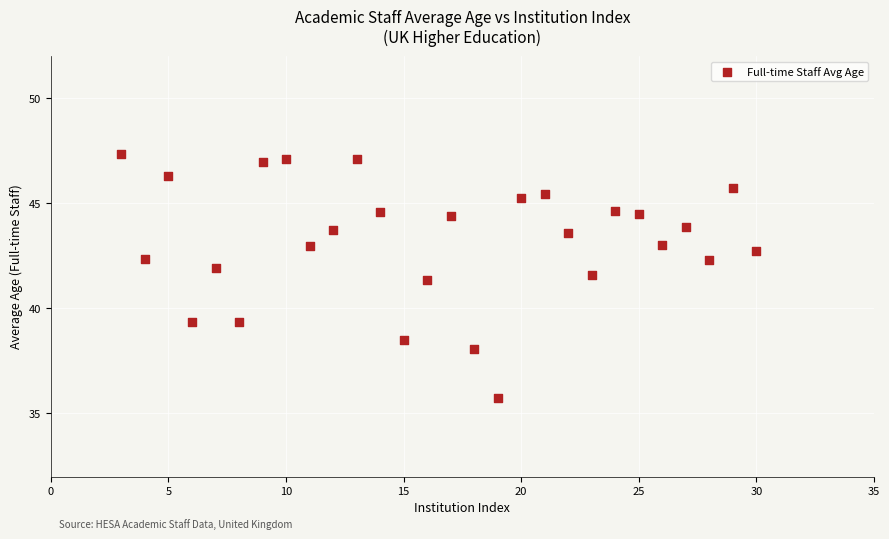

What is the range of Y values (max minus min)?

11.6